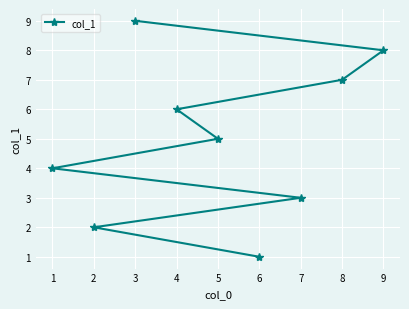

What value does the data have at 3?

9